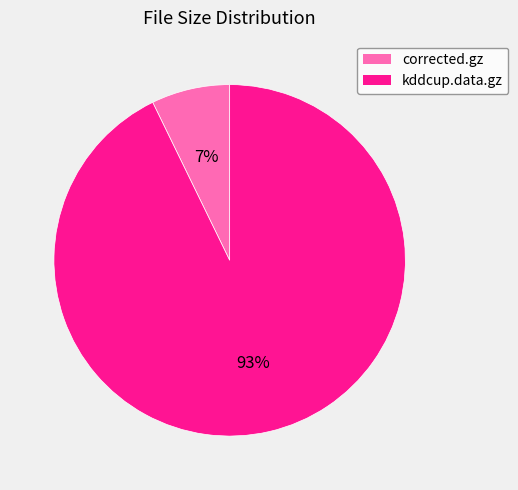

Count the number of slices in the pie.

2